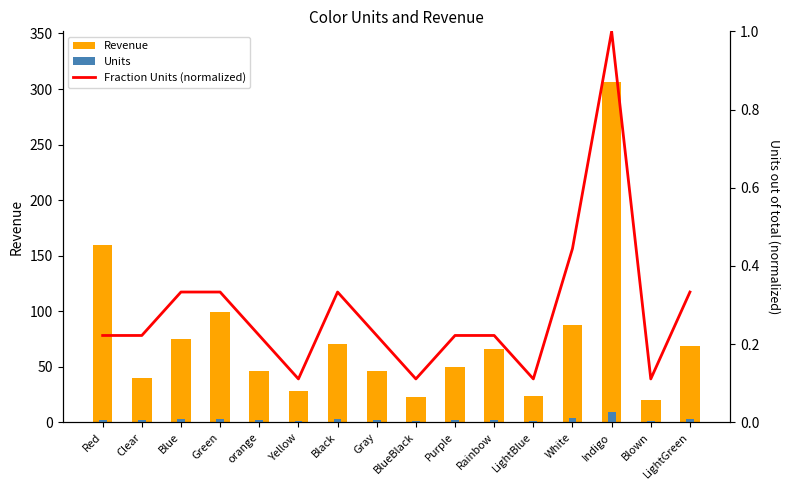

Which series has the widest spread of values?

Revenue